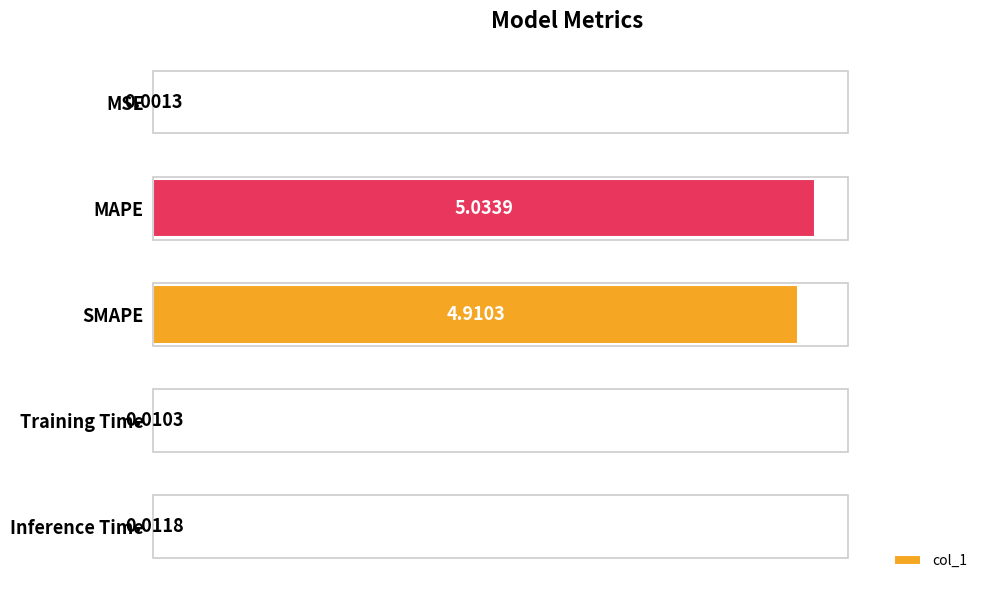

At which category does the chart reach its peak across all series?

MAPE